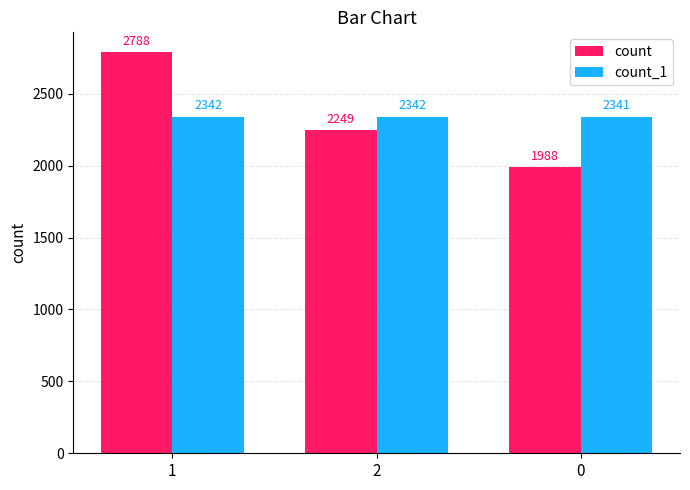

Which category has the highest value in the count series?

1